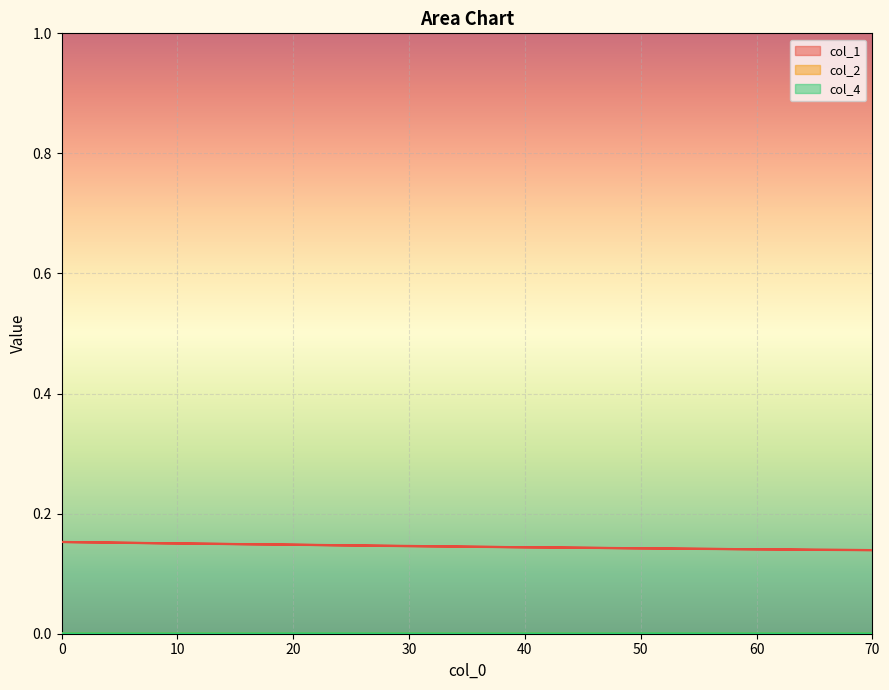

What is the value of the col_1 point at the 4th from the left?

0.1